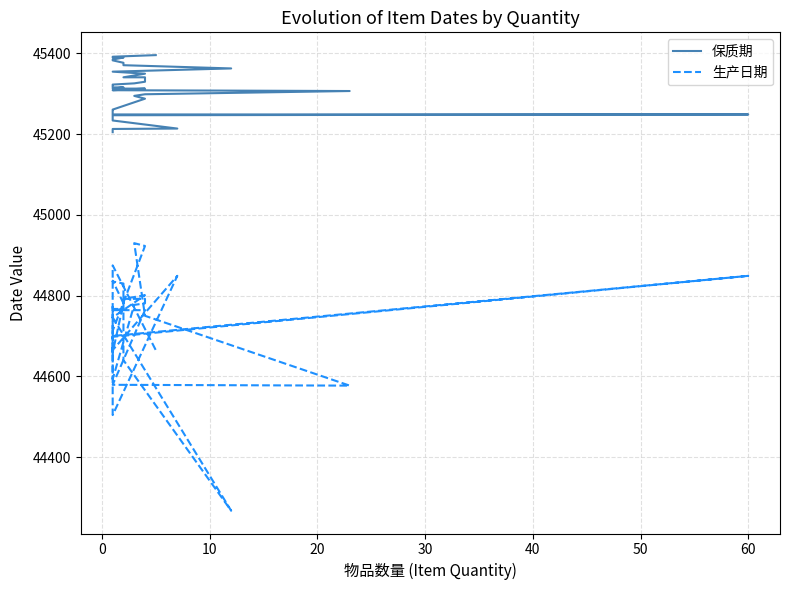

True or false: 生产日期 and 保质期 cross at least once.

False